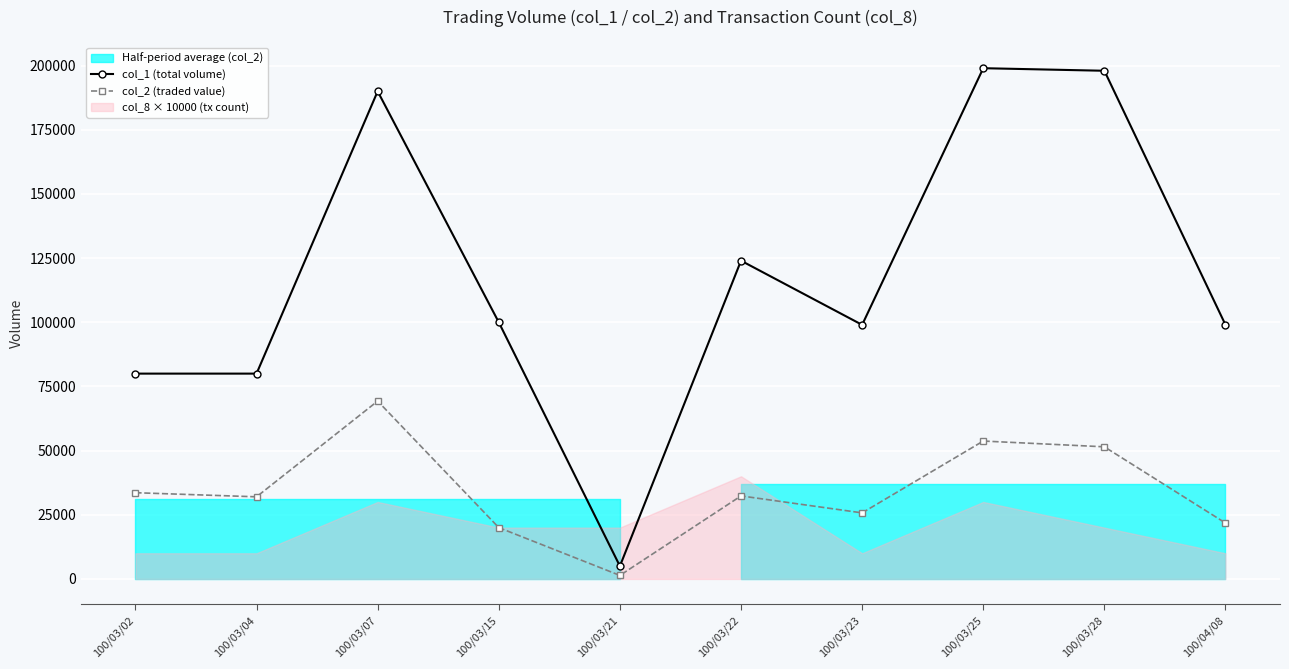

Reading right to left, transcribe all the data shown in this chart.

col_1 (total volume): 100/04/08=99000	100/03/28=198000	100/03/25=199000	100/03/23=99000	100/03/22=124000	100/03/21=5000	100/03/15=100000	100/03/07=190000	100/03/04=80000	100/03/02=80000
col_2 (traded value): 100/04/08=21780	100/03/28=51480	100/03/25=53730	100/03/23=25740	100/03/22=32350	100/03/21=1370	100/03/15=20000	100/03/07=69300	100/03/04=32000	100/03/02=33600